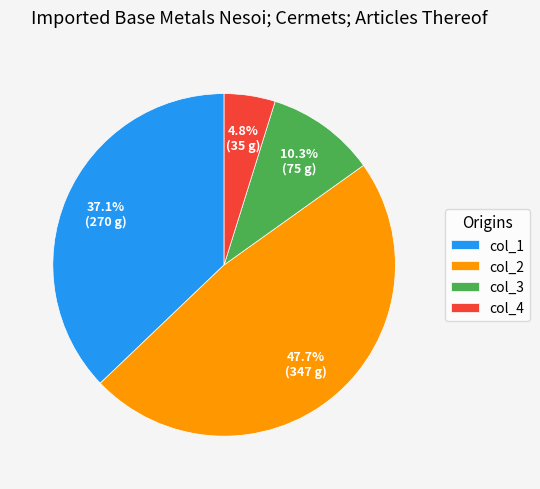

What portion of the pie excludes col_2?

52.3%